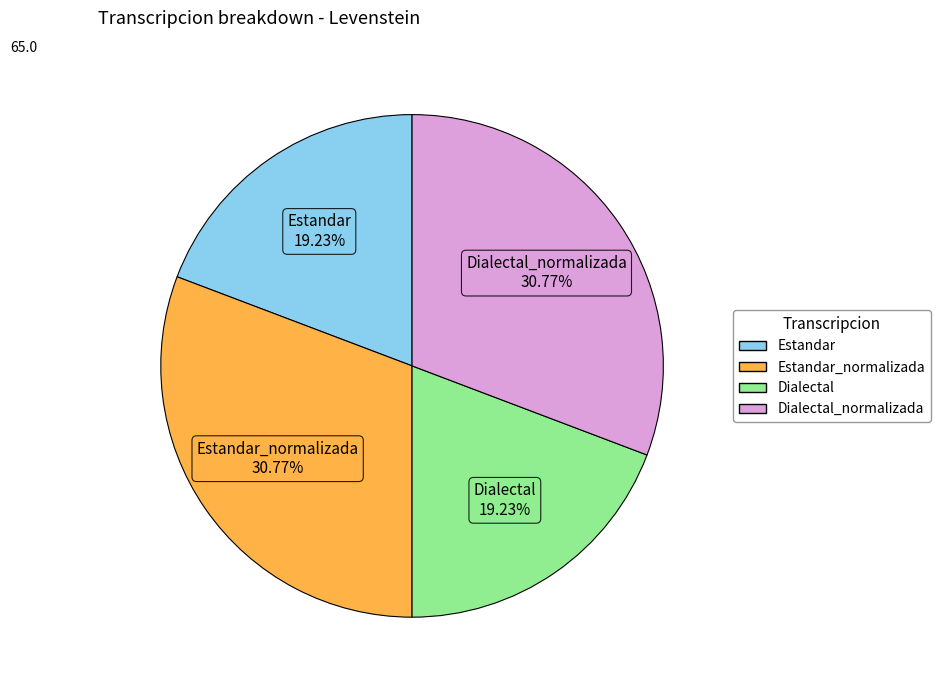

Does any single category account for the majority?

No